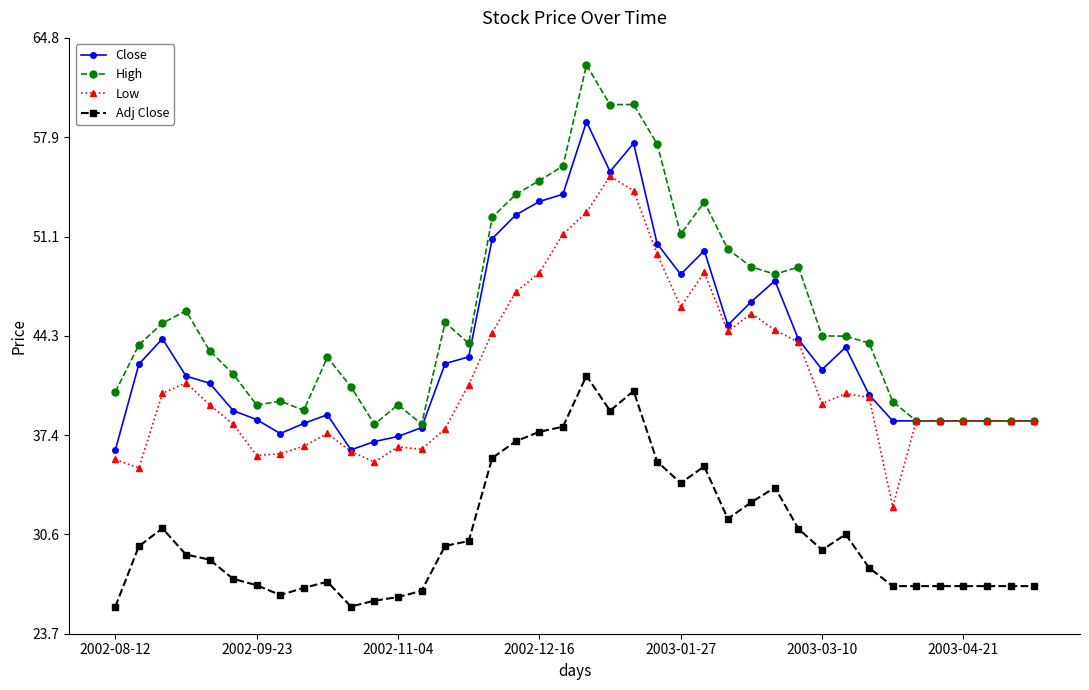

How many distinct data groups are displayed?

4